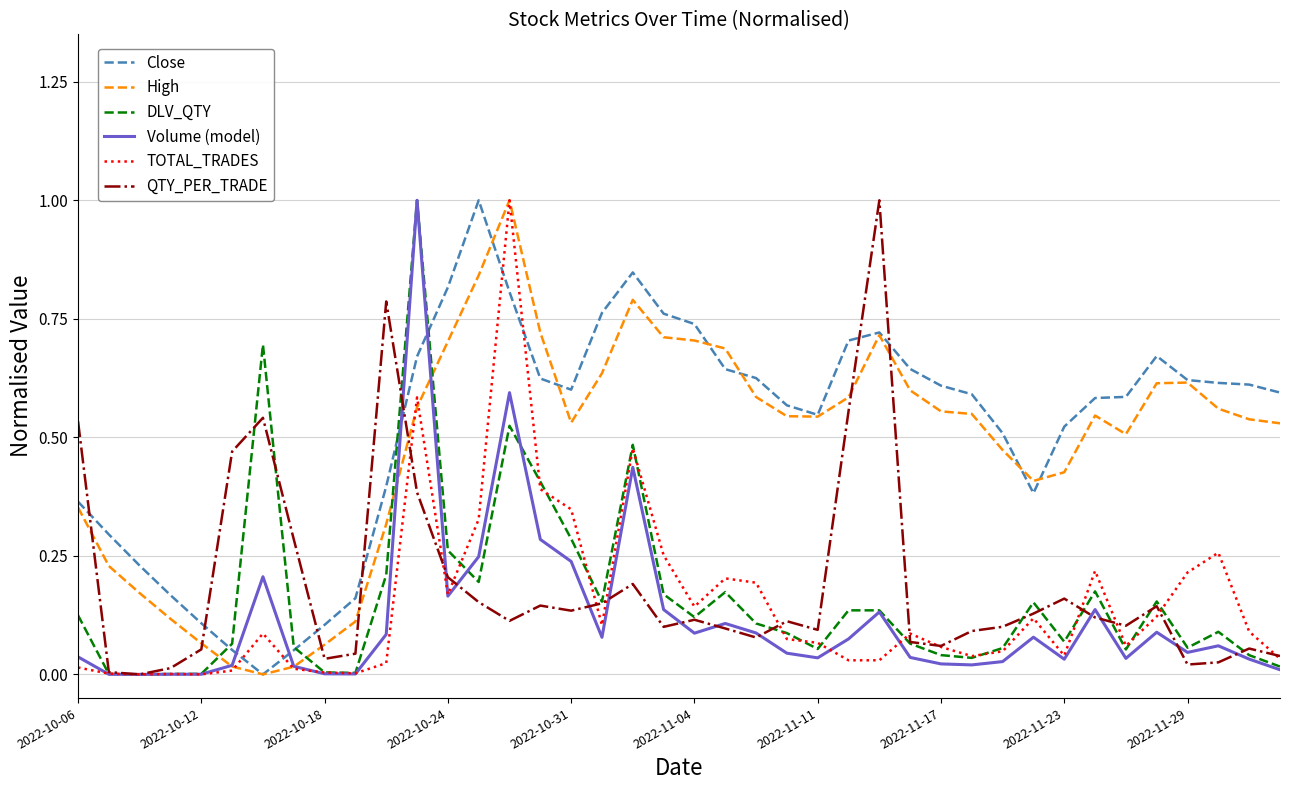

True or false: DLV_QTY and High intersect in this chart.

True